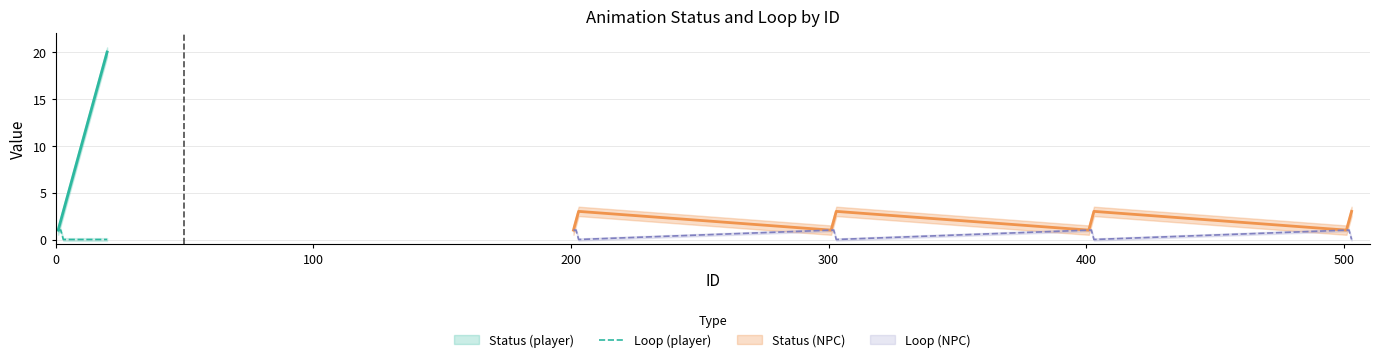

Count the number of values greater than 0.

2